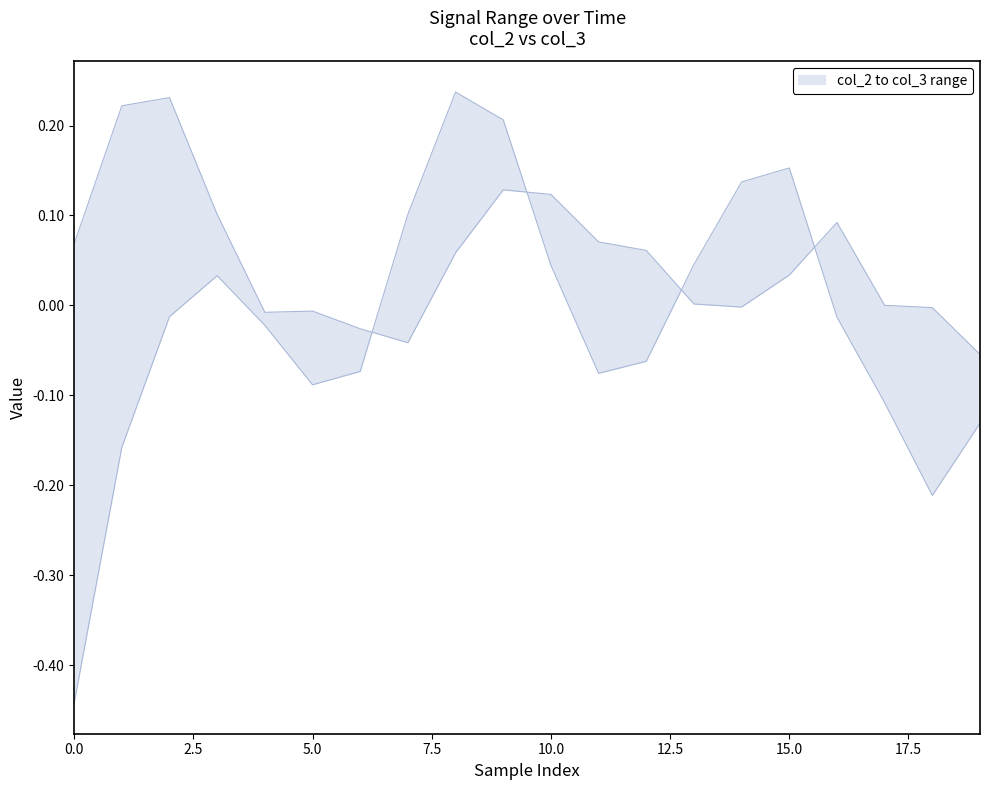

At which category is the sum across all series the highest?

9